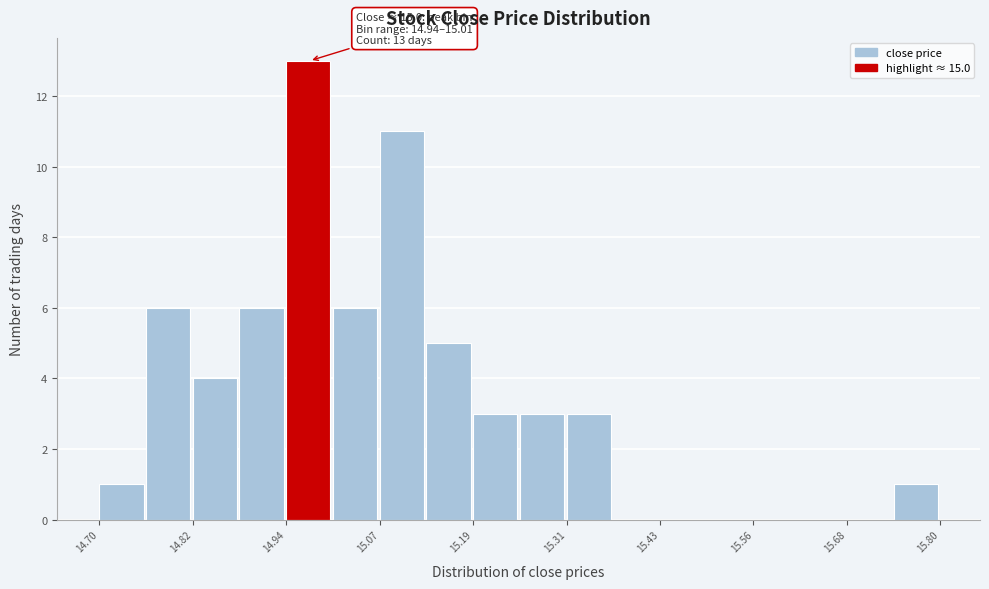

Read against the x-axis, roughly where is the centre of the tallest bar?

14.98